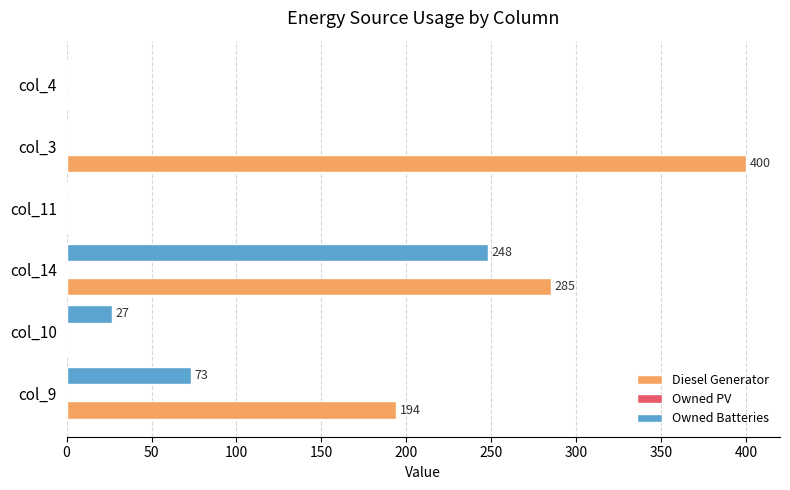

Where is Owned Batteries nearest to the value 124?

col_9